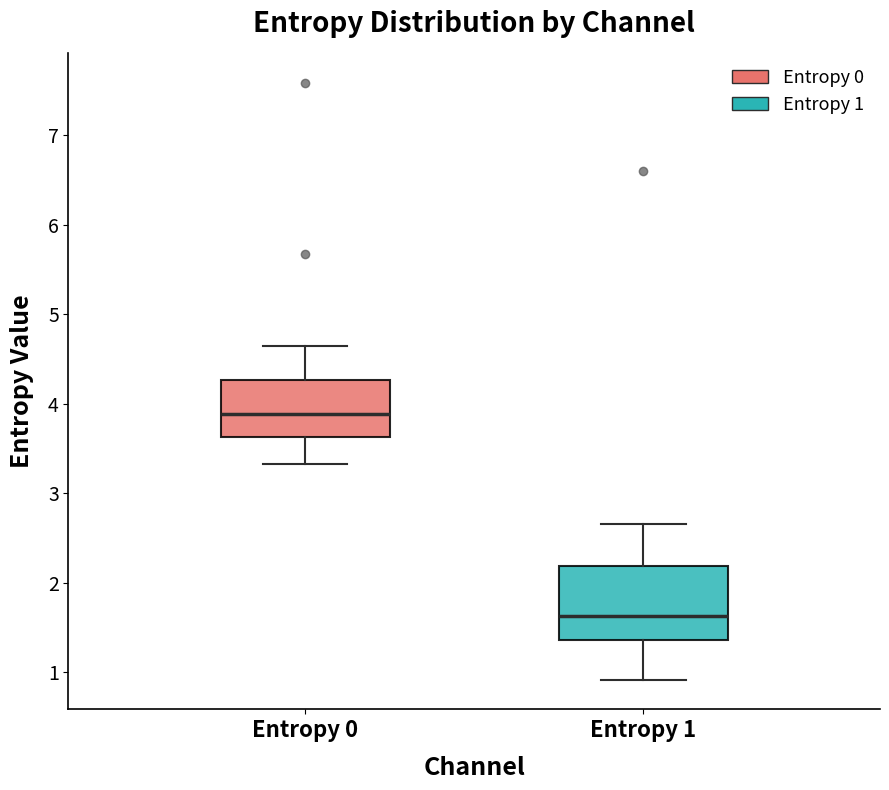

Which box is the tallest, from its lower edge to its upper edge?

Entropy 1